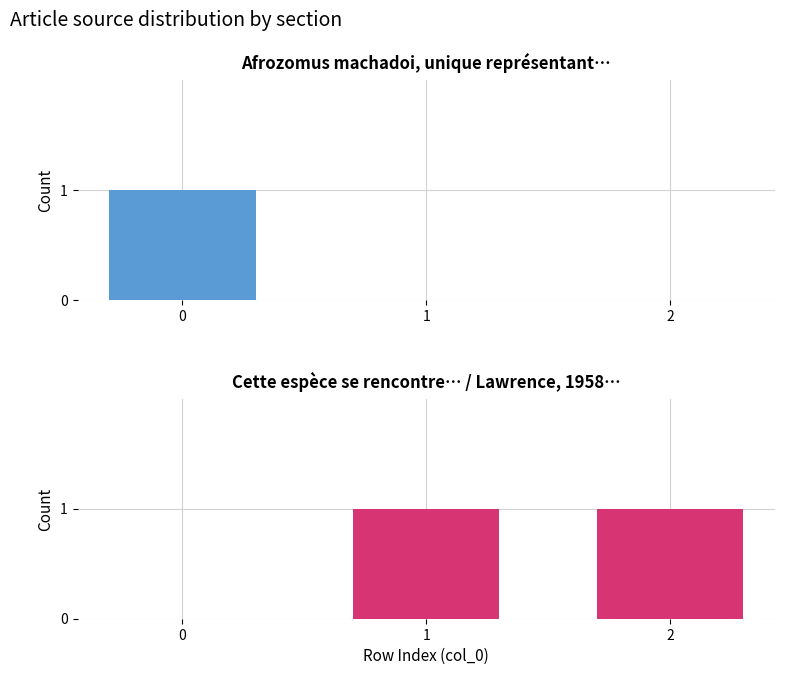

List the series in order of their peak value, lowest first.

Afrozomus machadoi, unique représentant…, Cette espèce / Lawrence, 1958…